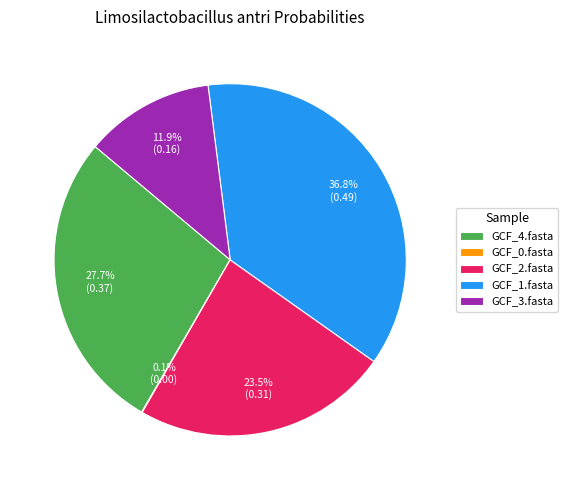

Is the sum of GCF_4.fasta and GCF_1.fasta greater than half?

Yes